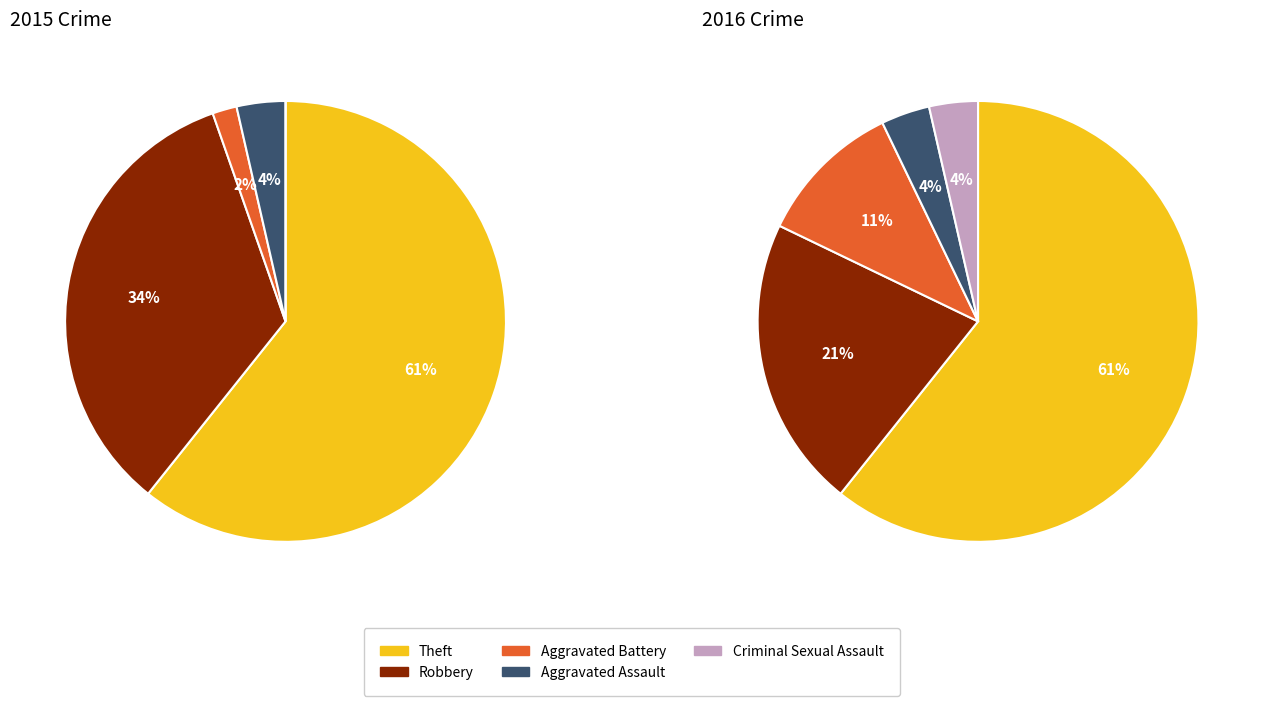

What percentage is the Aggravated Assault slice, to the nearest percent?

4%